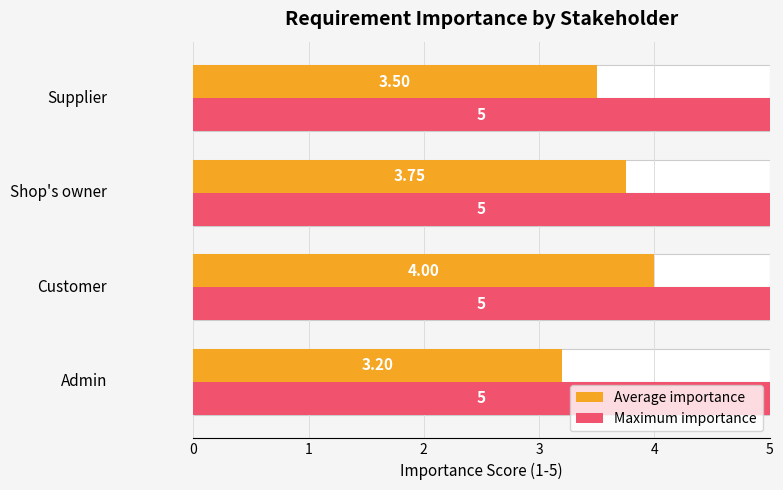

How many series are shown in this chart?

2